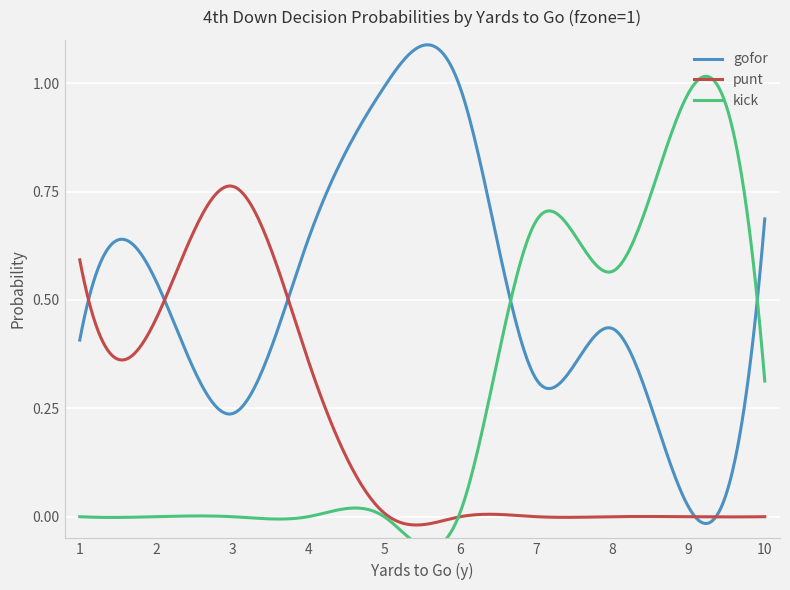

At which label does gofor reach its minimum?

9